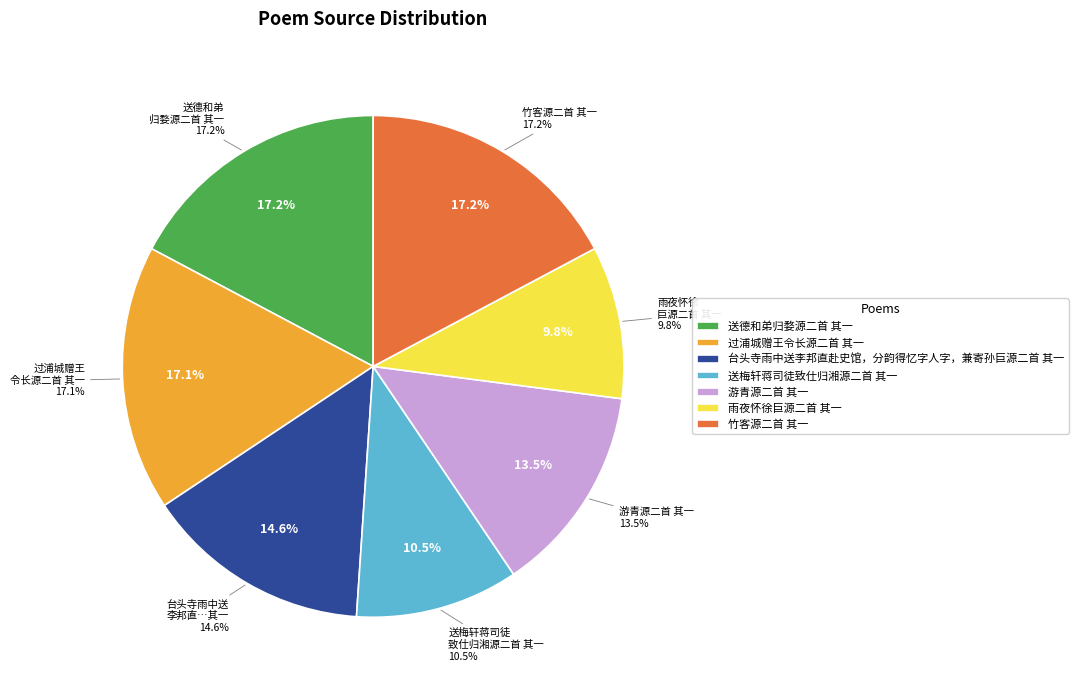

How many segments does this pie chart have?

7